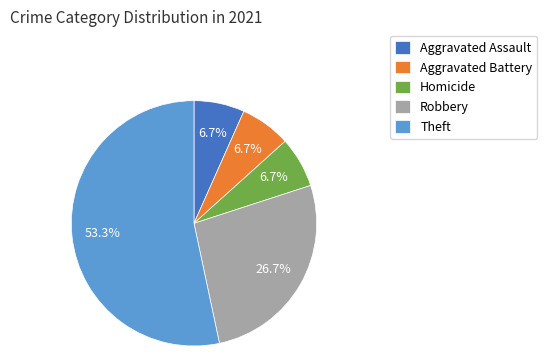

Does Theft represent more than half of the total?

Yes